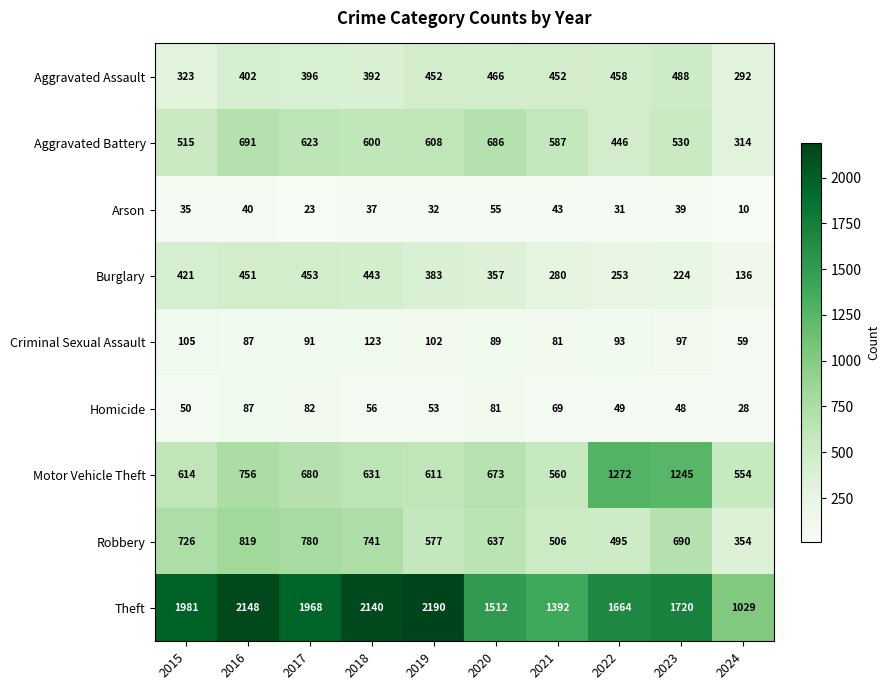

What is the maximum value shown in the chart?

2190